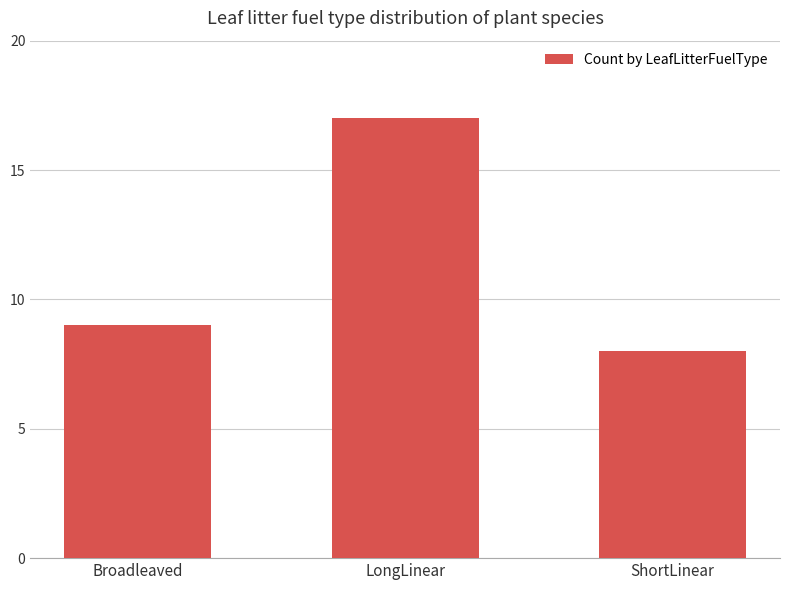

What is the change in value from LongLinear to ShortLinear?

-9